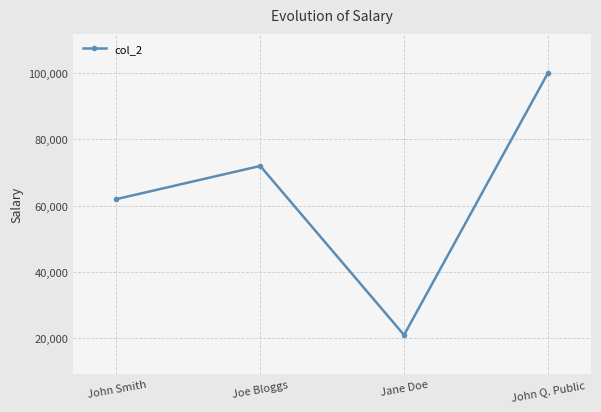

What is the sum of all values?

255000